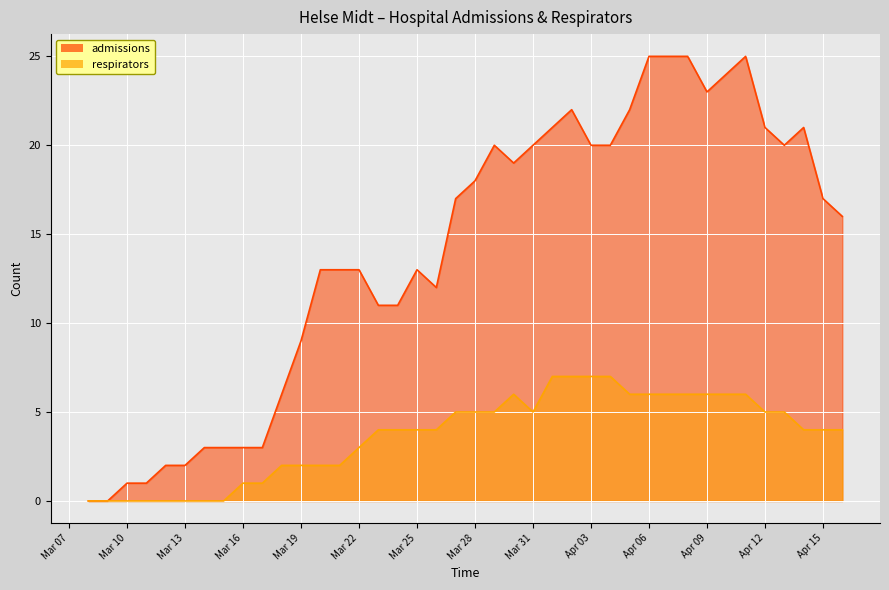

True or false: admissions and respirators cross at least once.

False